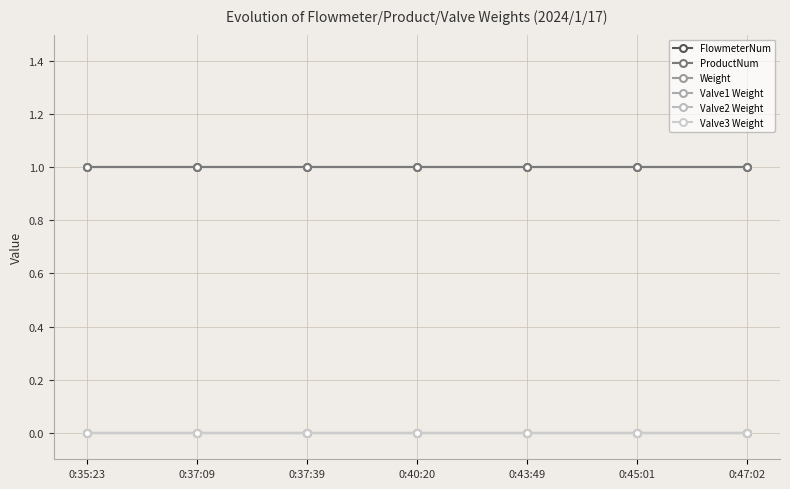

True or false: Valve1 Weight and ProductNum cross at least once.

False